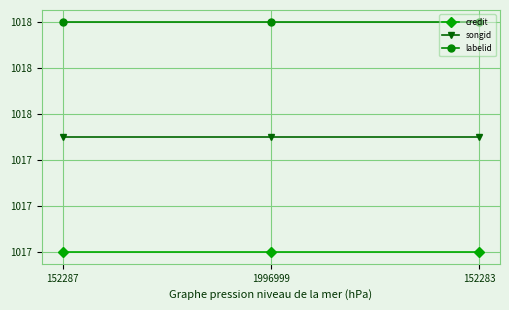

Is this an area chart (filled region under the line)?

No